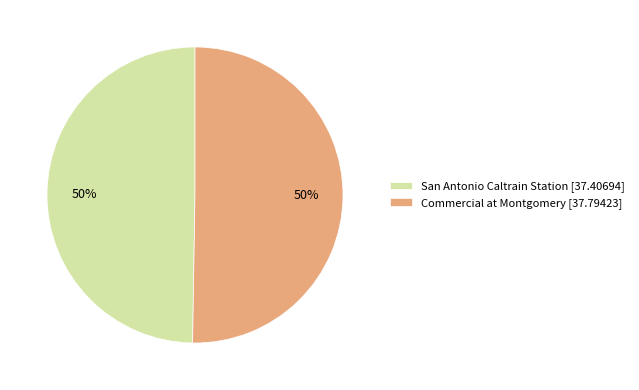

How many slices are in this pie chart?

2